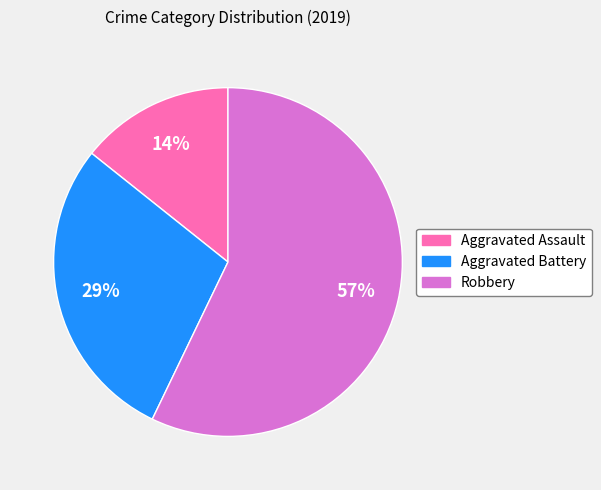

How many slices are in this pie chart?

3